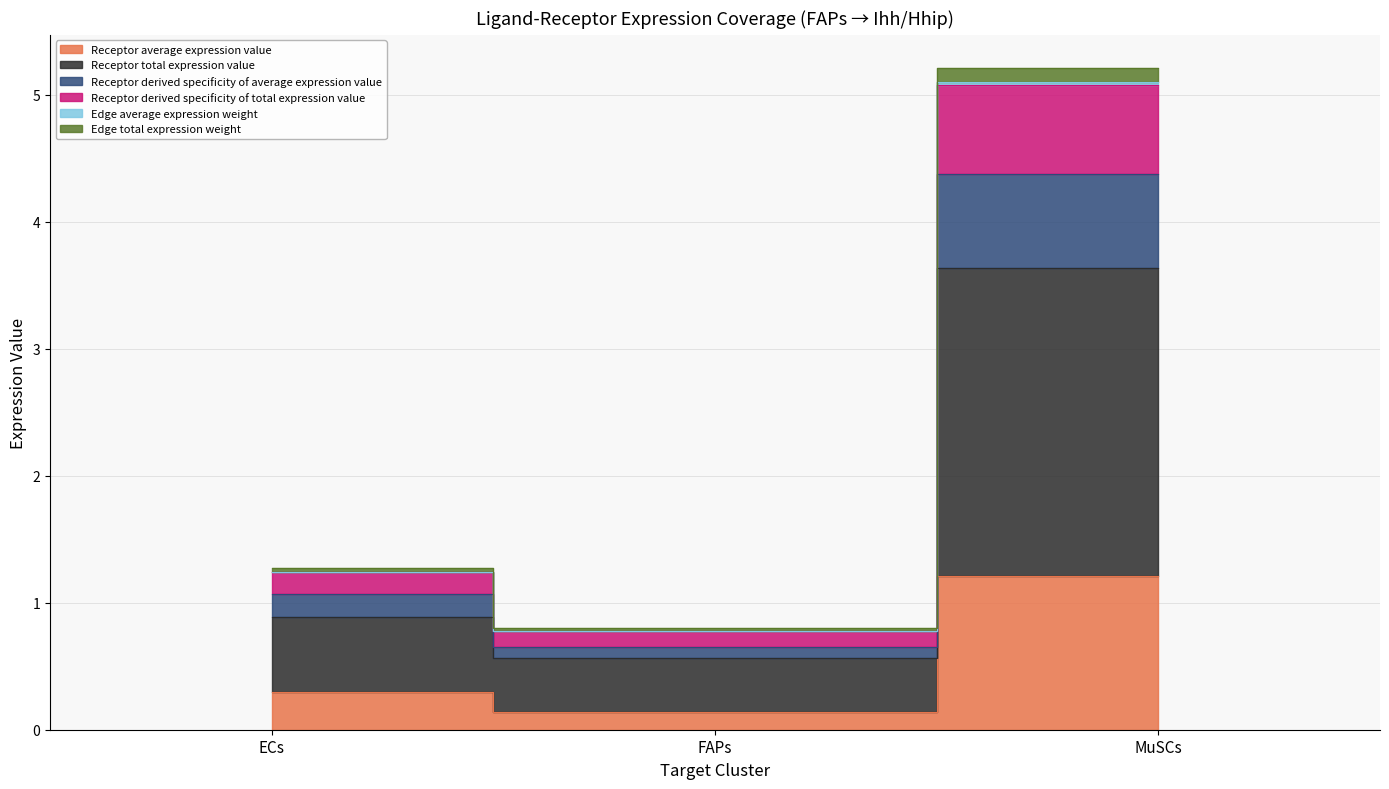

True or false: Receptor total expression value has a value of 0.9 at ECs.

True